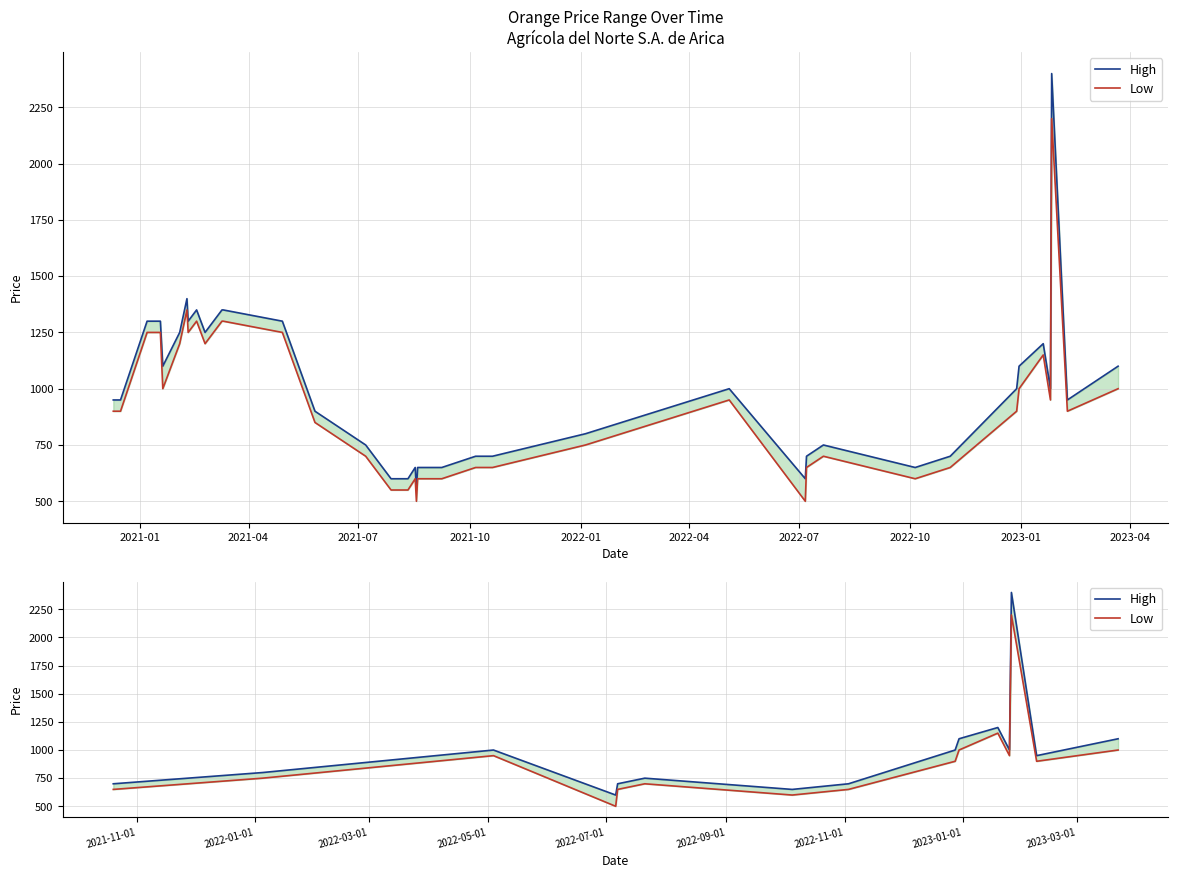

List the series in order of their overall mean, highest first.

High, Low